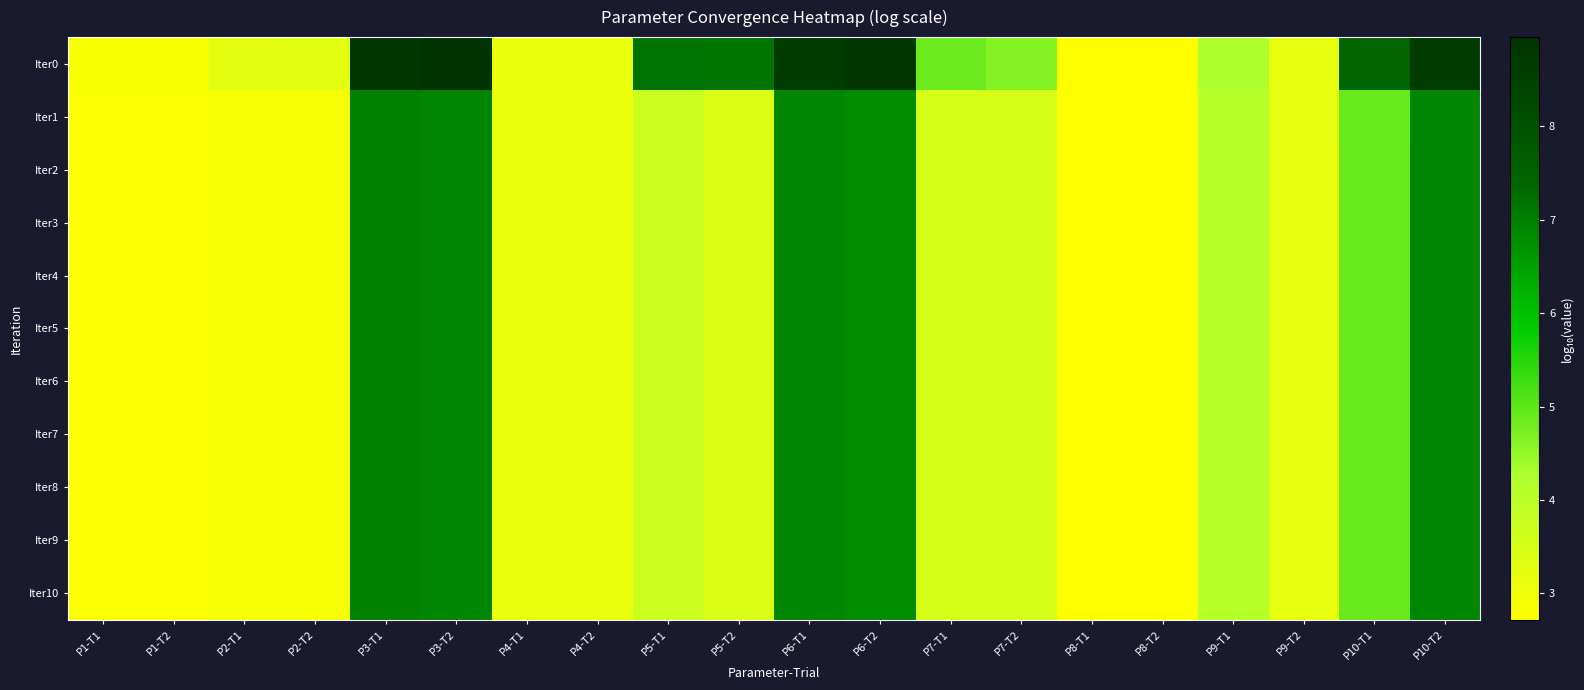

At P4-T2, list the series in order from smallest to largest.

Iter5, Iter6, Iter7, Iter8, Iter9, Iter10, Iter4, Iter3, Iter2, Iter1, Iter0